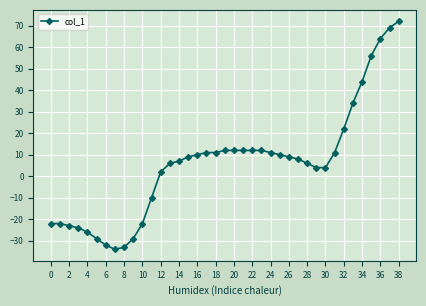

What is the value of the 11th point from the left?

-22